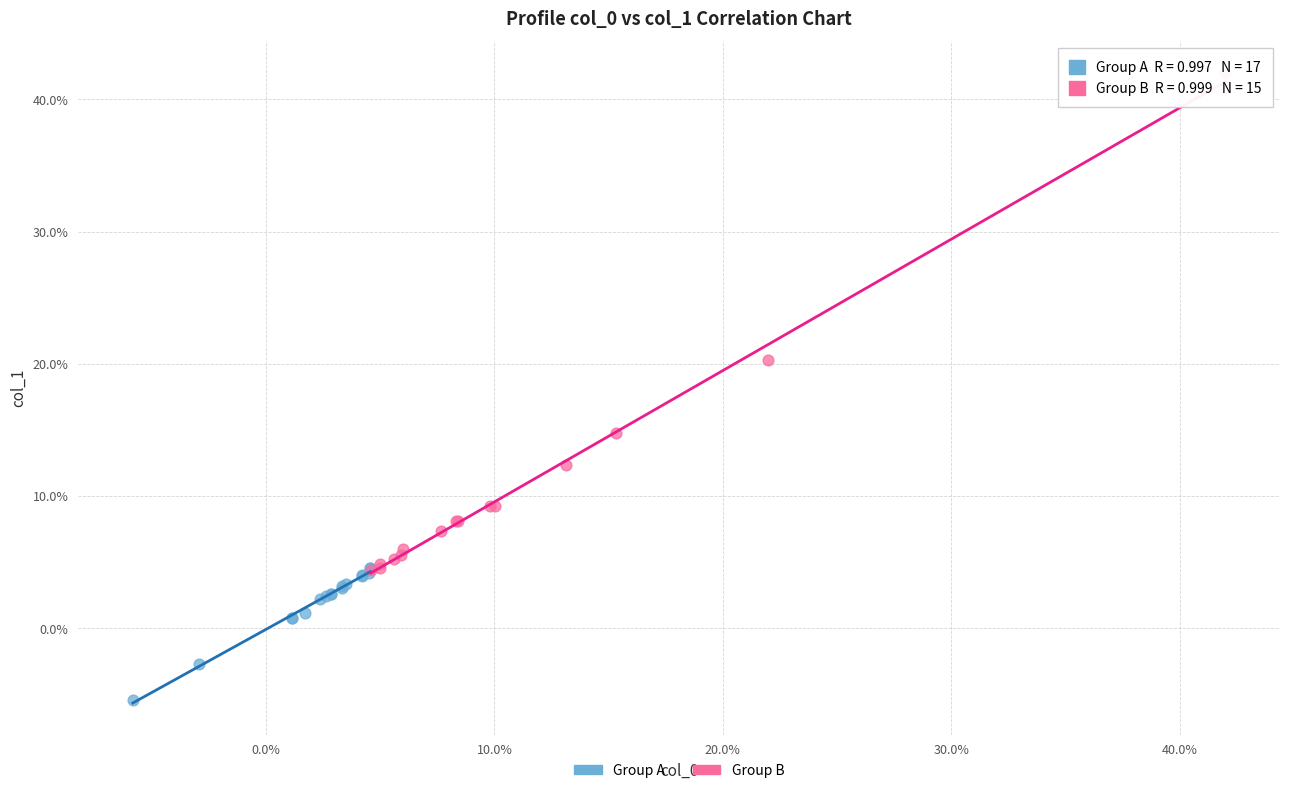

What are all the series names shown in the legend?

Group A, Group B